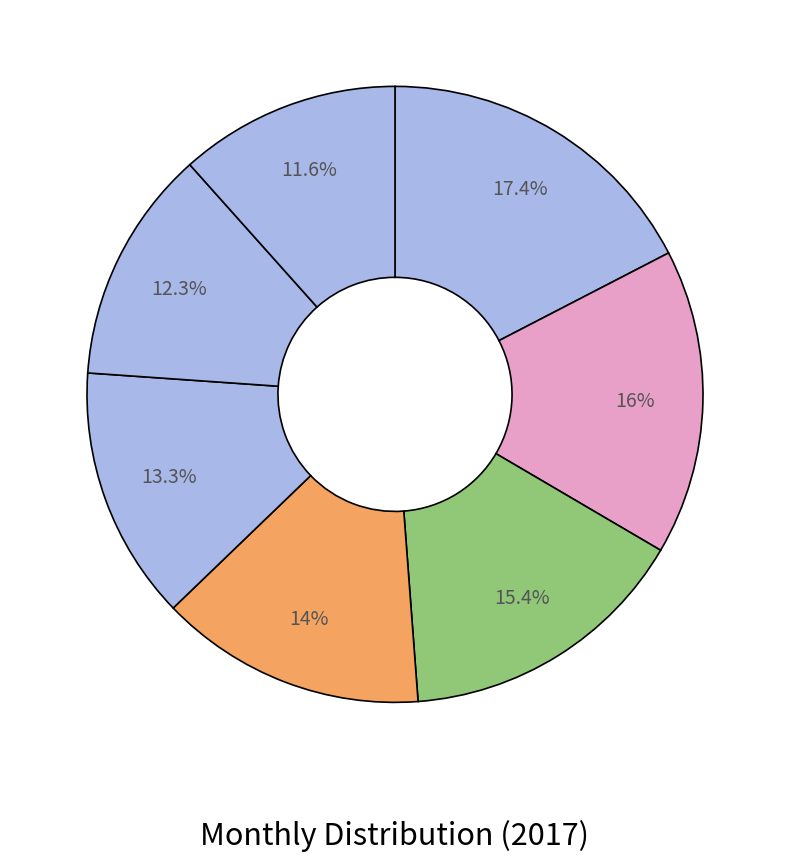

Which slice is the smallest?

July (through 07-24)